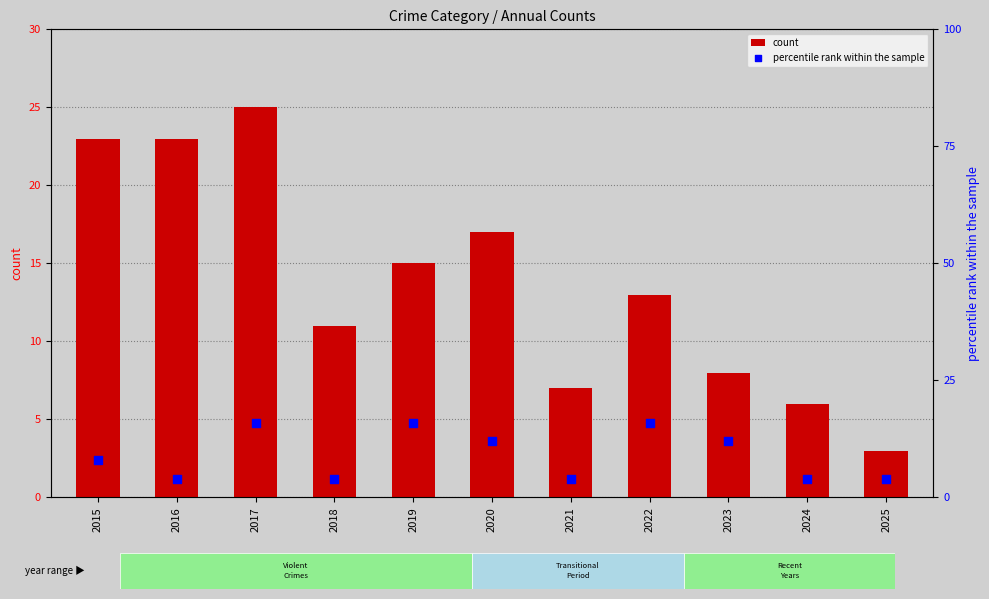

Which series contains the highest Y value?

count